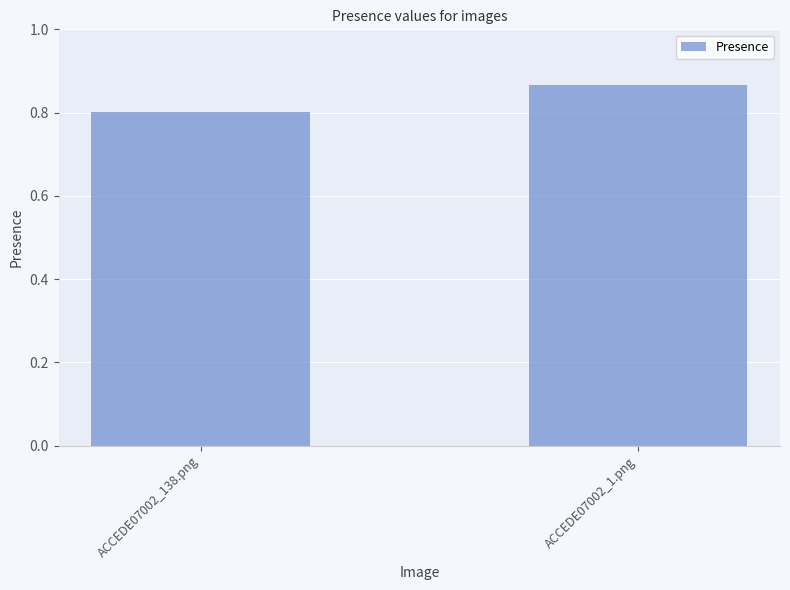

List the labels in order of value, smallest first.

ACCEDE07002_138.png, ACCEDE07002_1.png